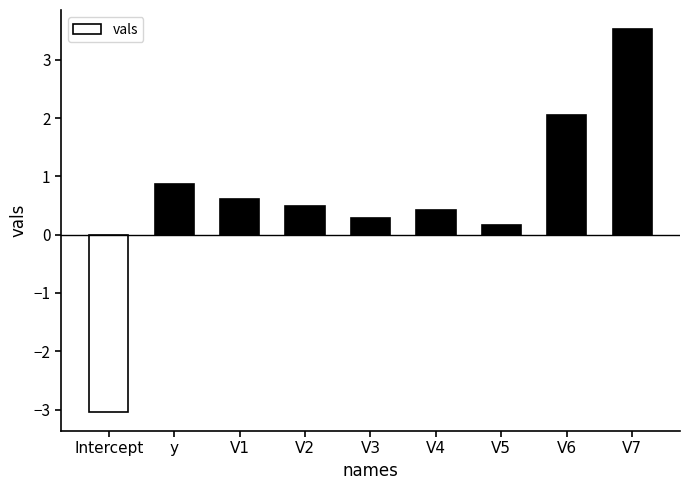

Does the chart contain stacked bars?

No